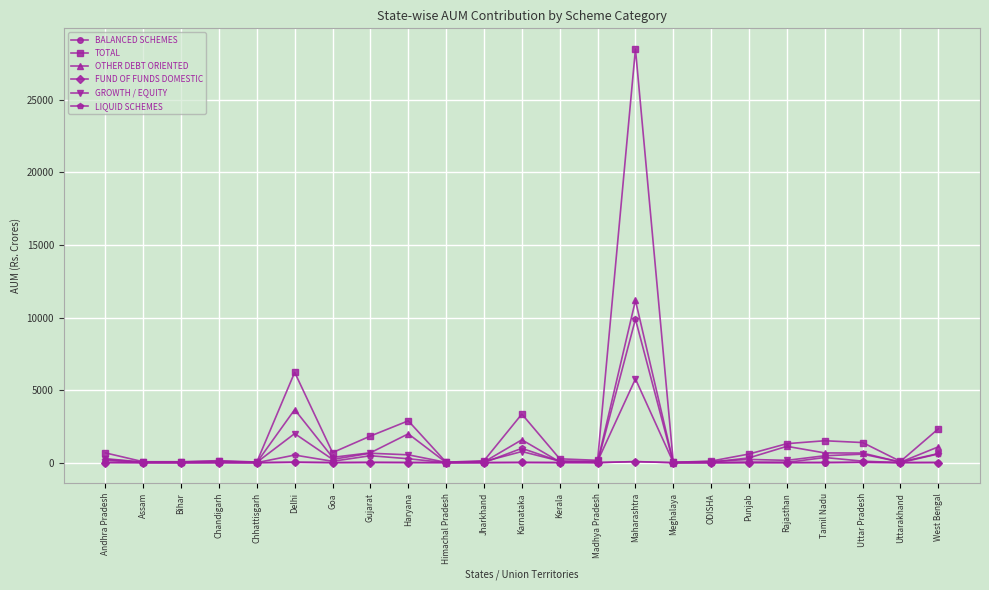

What is the difference between the maximum and second lowest values in the FUND OF FUNDS DOMESTIC series?

76.3